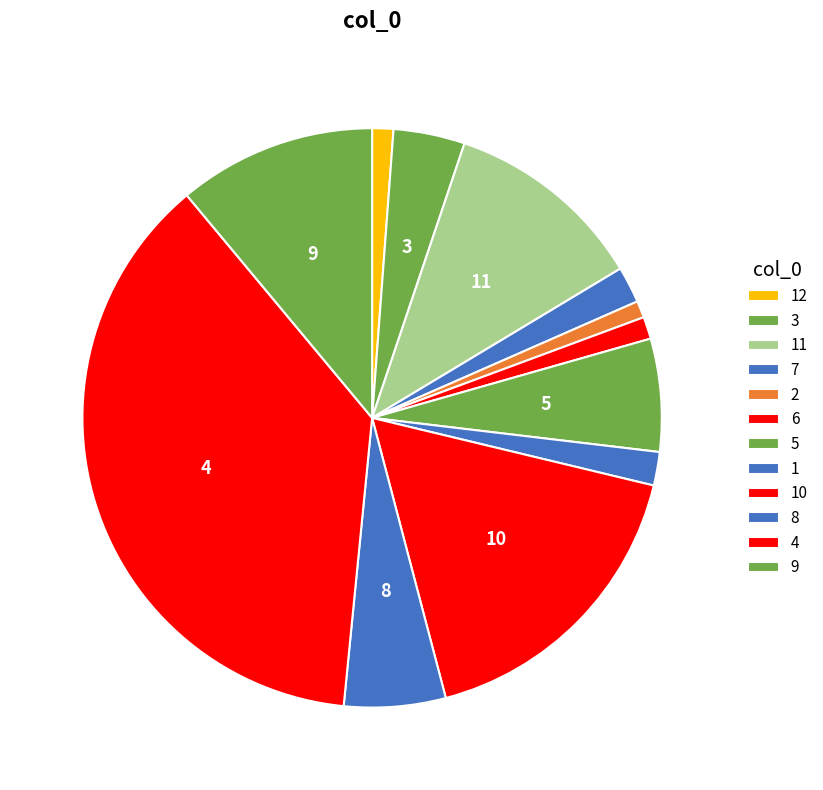

How many slices are in this pie chart?

12